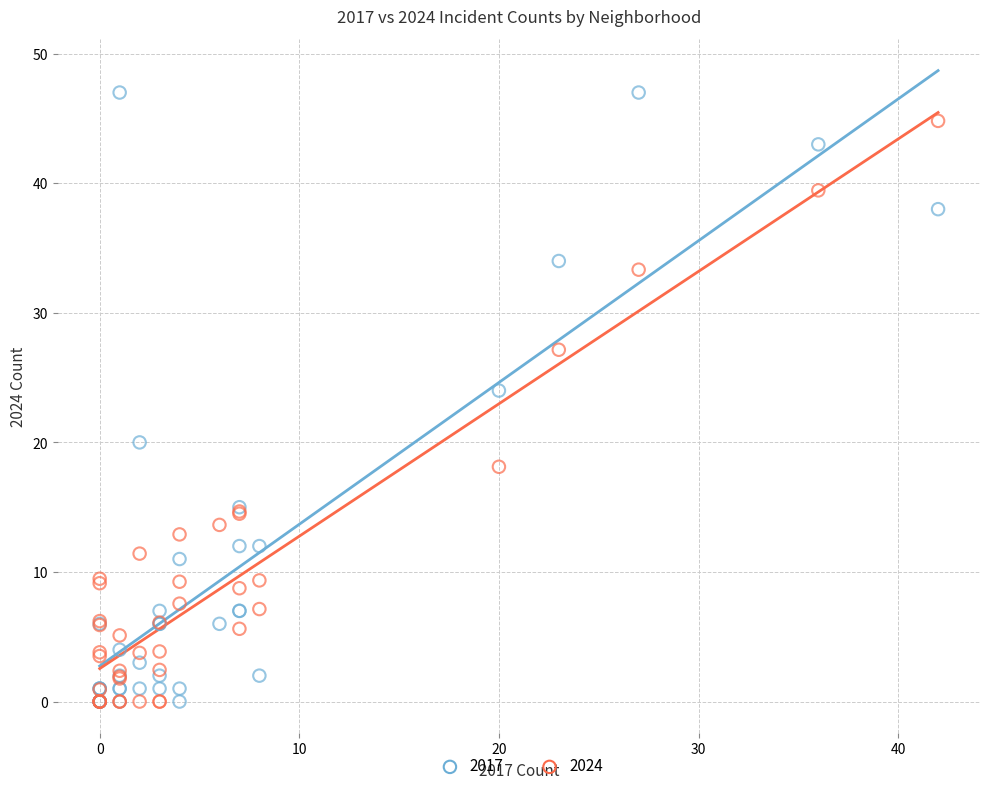

Which series has the largest Y range (max minus min)?

2017